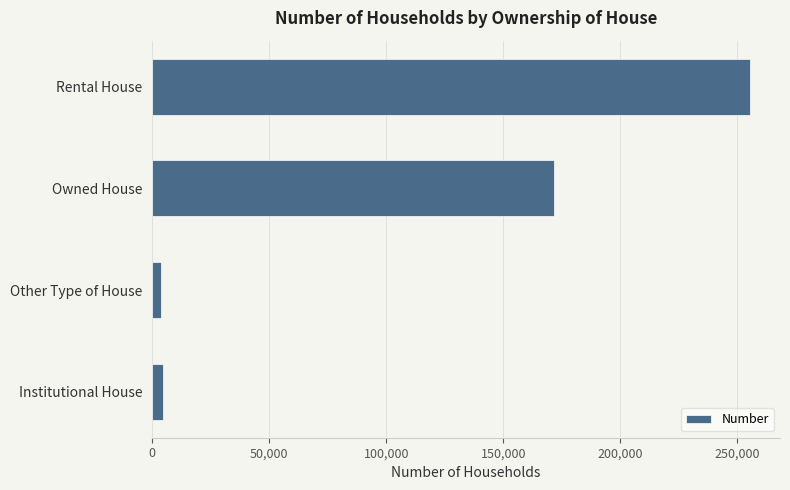

What is the greatest value displayed?

255444